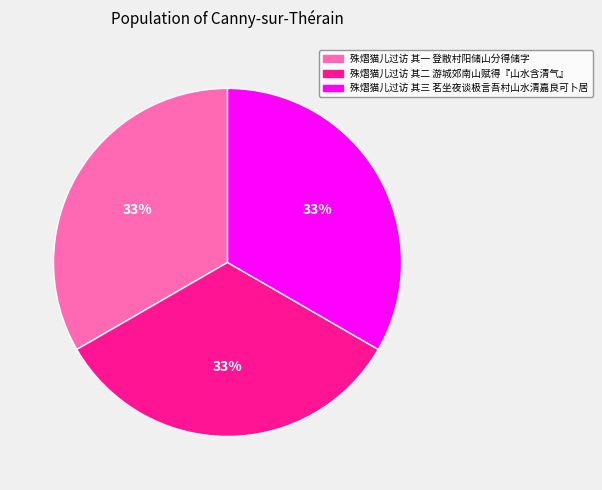

What is the ratio of the value at 殊熠猫儿过访 其三 茗坐夜谈极言吾村山水清嘉良可卜居 to the value at 殊熠猫儿过访 其一 登敝村阳储山分得储字?

1.0